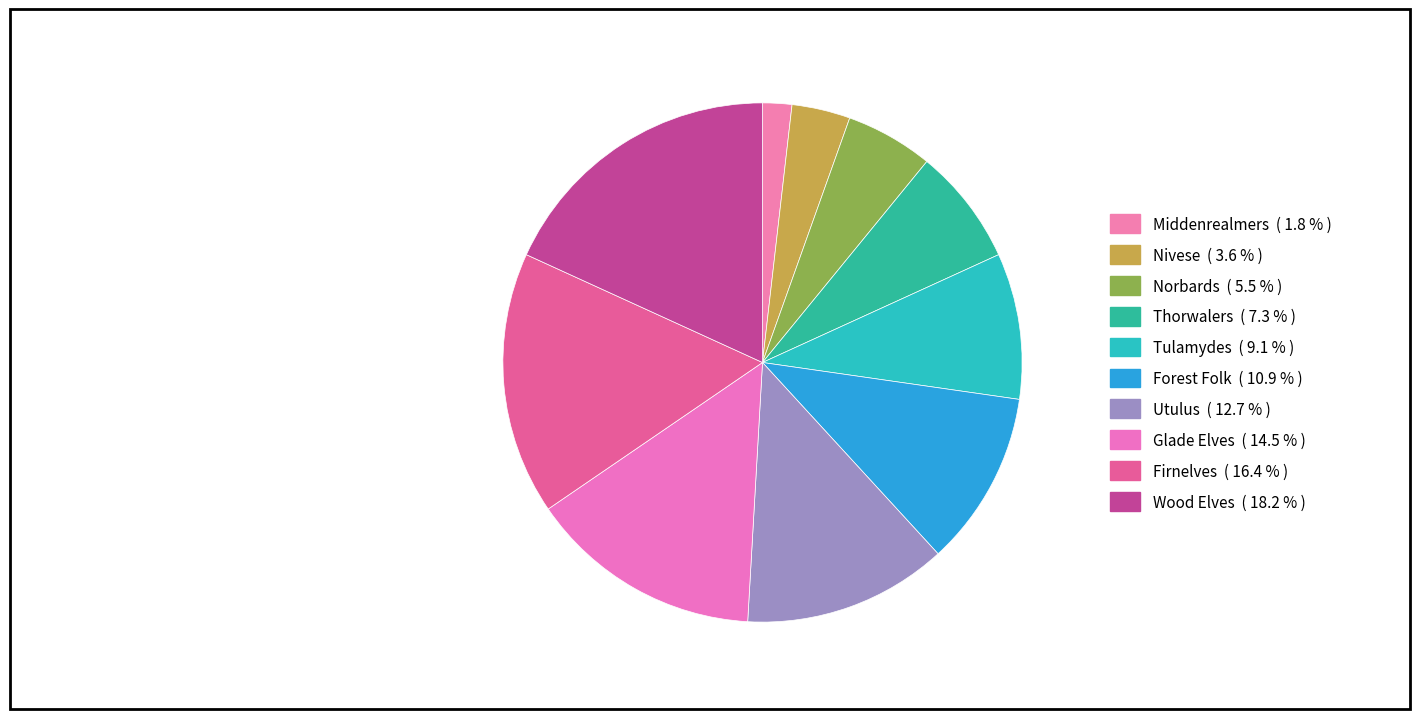

Which slice is the smallest?

Middenrealmers